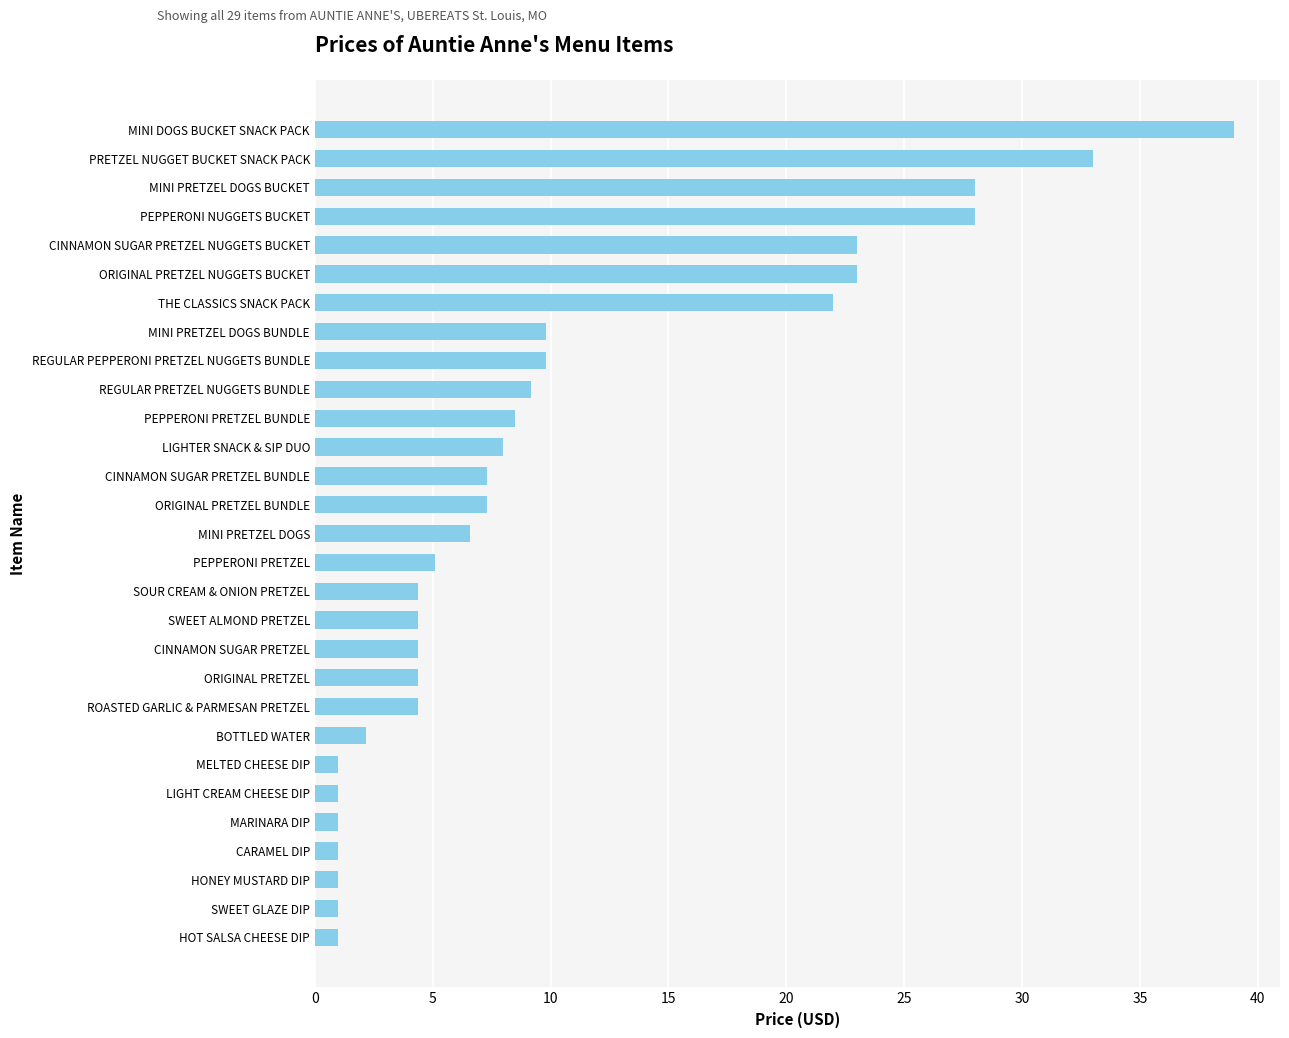

Is it true that the value at PRETZEL NUGGET BUCKET SNACK PACK is 33.0?

True